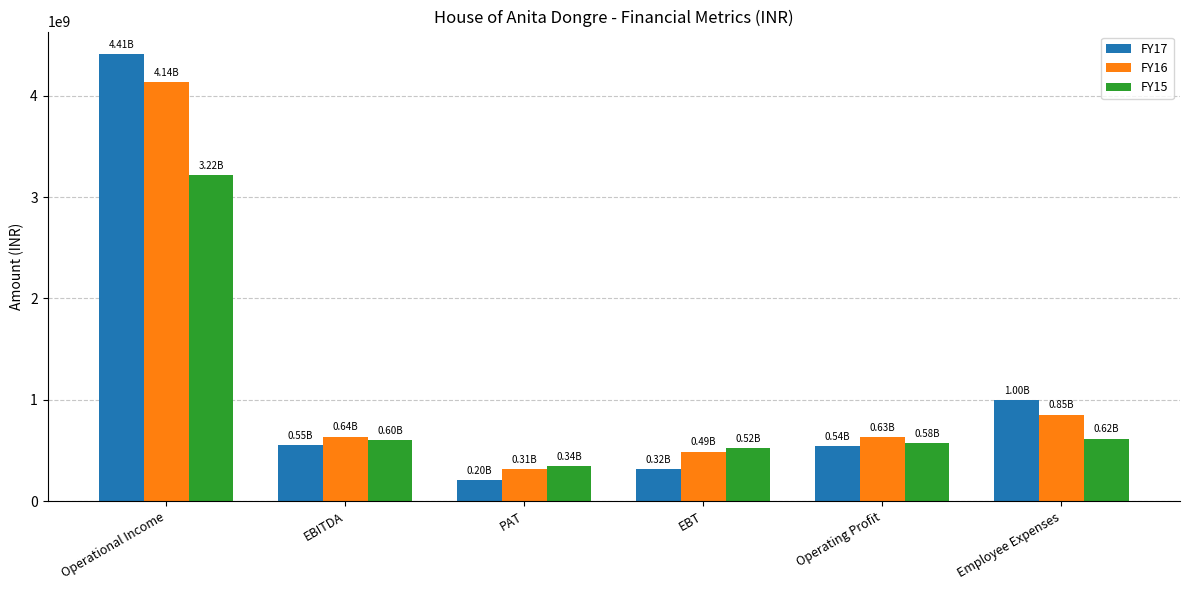

At which category does the chart reach its peak across all series?

Operational Income